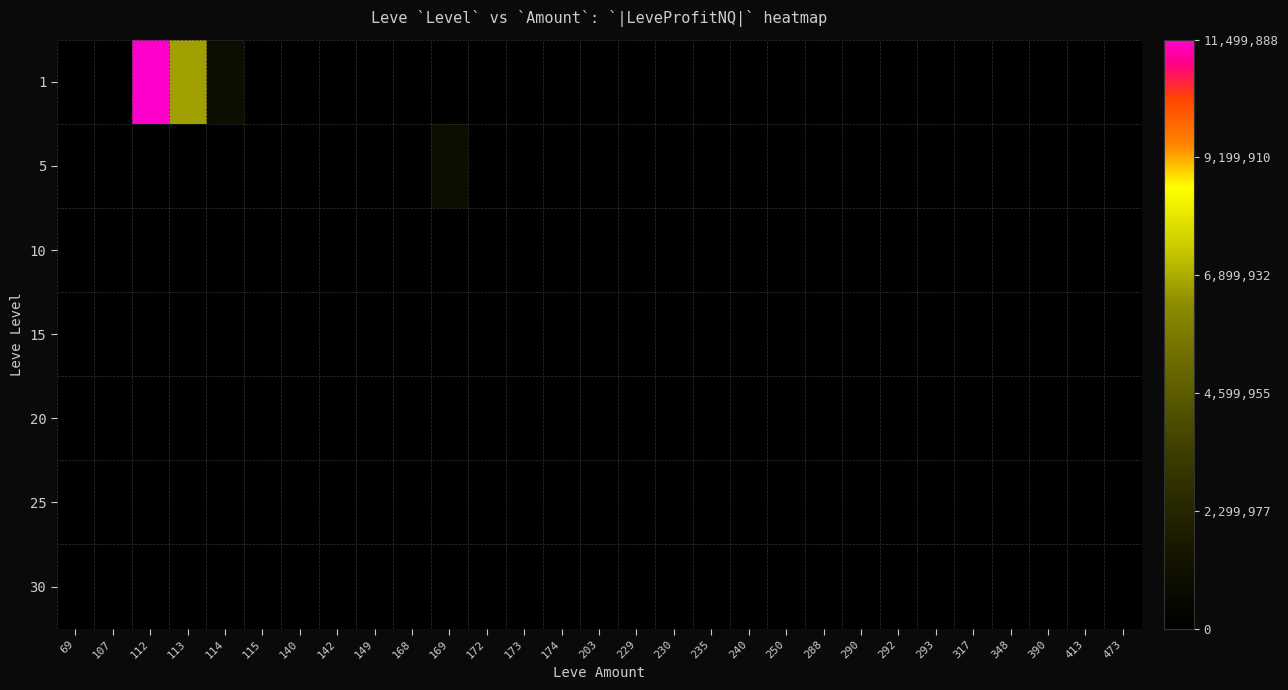

Rank the series at 172 from lowest to highest value.

1, 5, 10, 15, 20, 25, 30